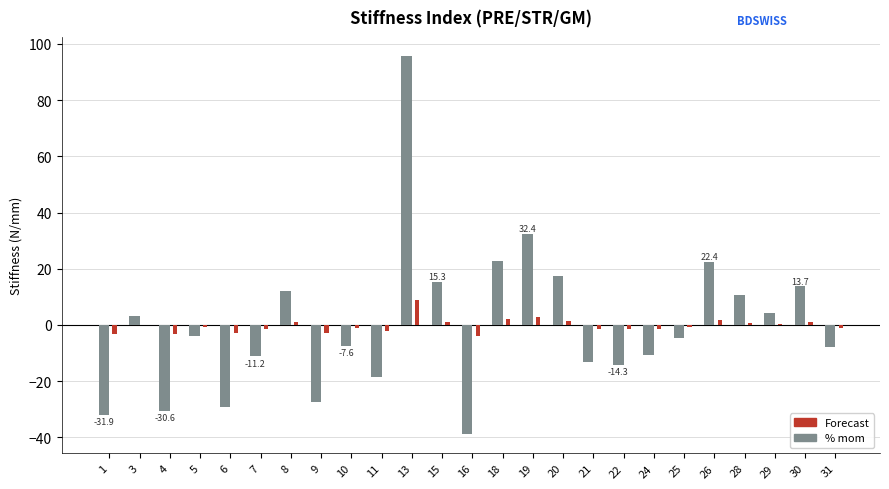

What are all the series names shown in the legend?

Forecast, % mom